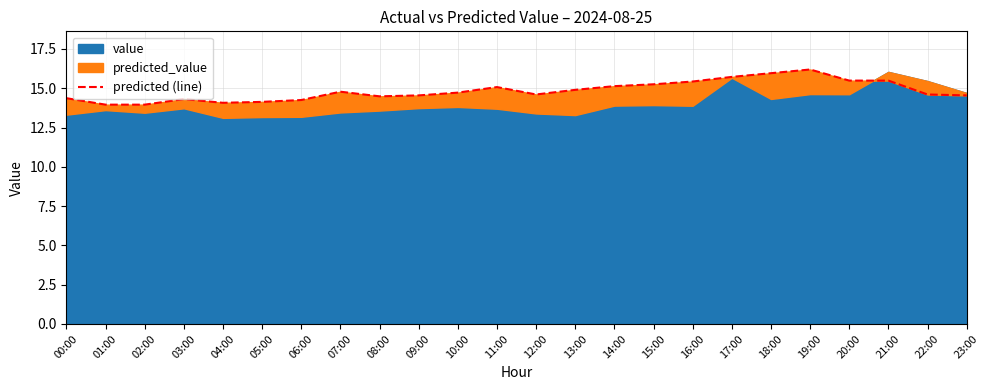

At which label is the value closest to 15?

11:00